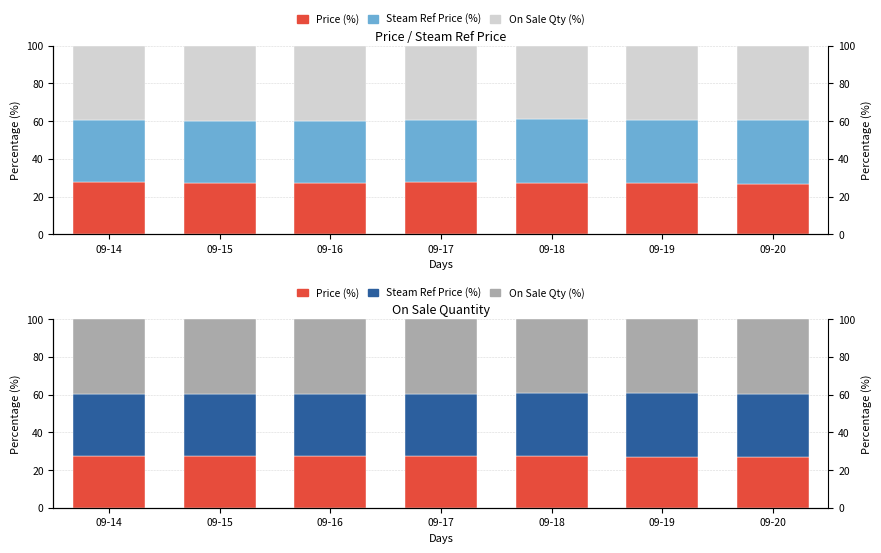

What is the value of the Steam Ref Price (%) bar at the 7th from the left?

33.5